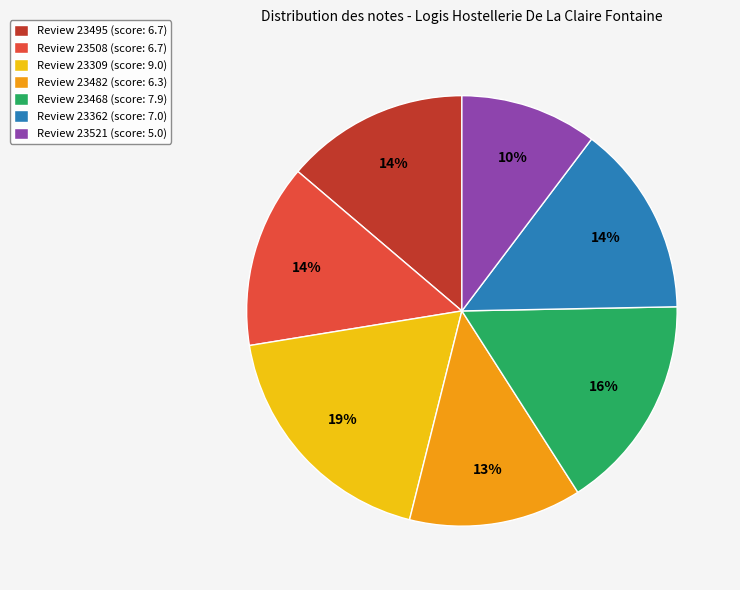

Approximately how many times larger is the value at Review 23495 (score: 6.7) compared to Review 23362 (score: 7.0)?

1.0